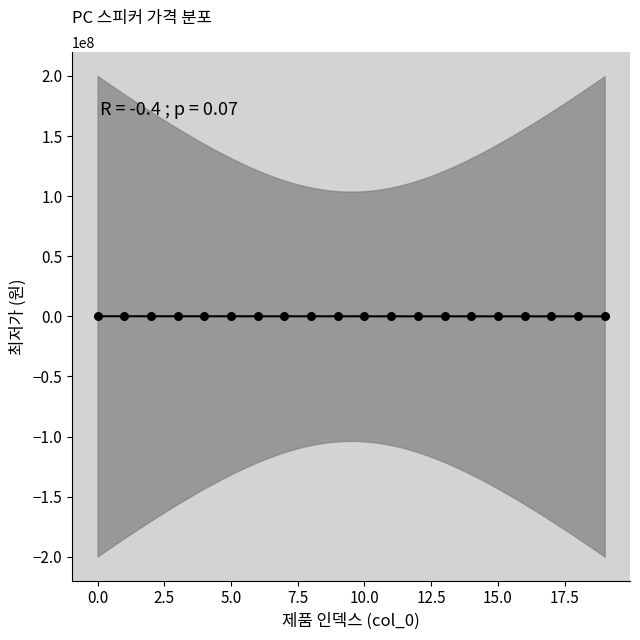

What is the range of Y values (max minus min)?

354000